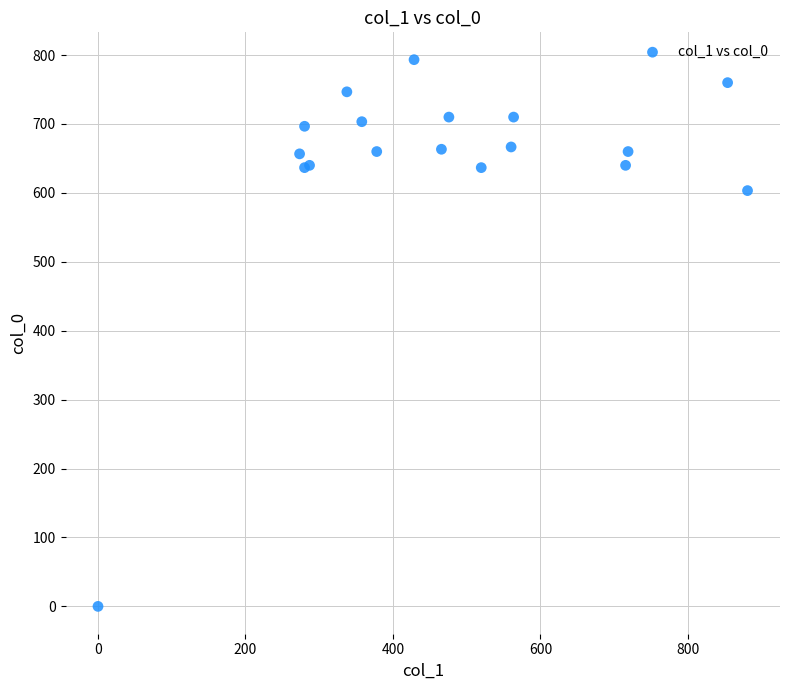

What Y value in the scatter plot is closest to 396?

603.3